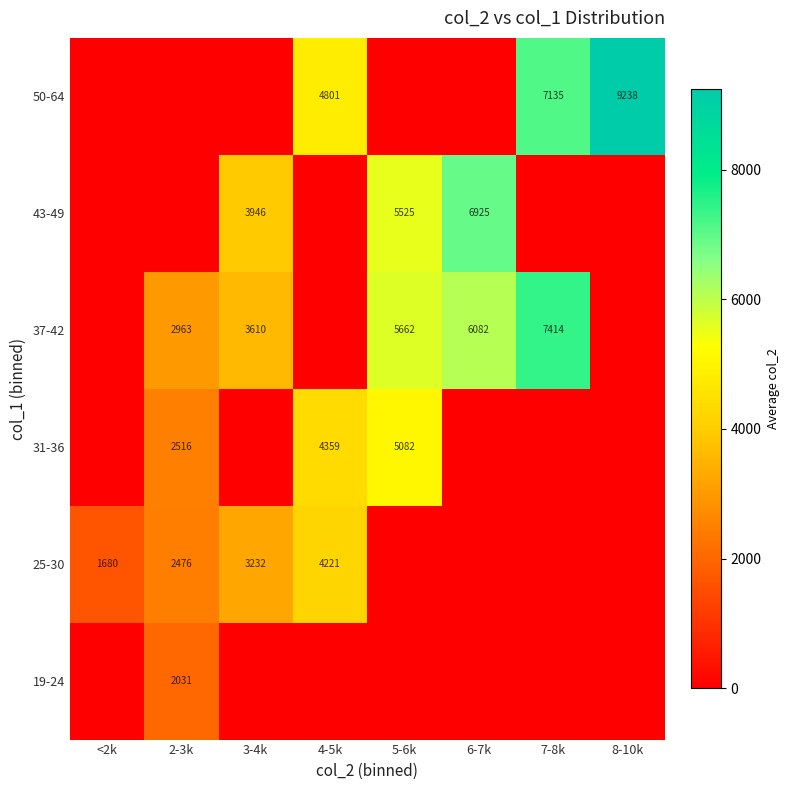

The 25-30 series shows 1680 at <2k. True or false?

True